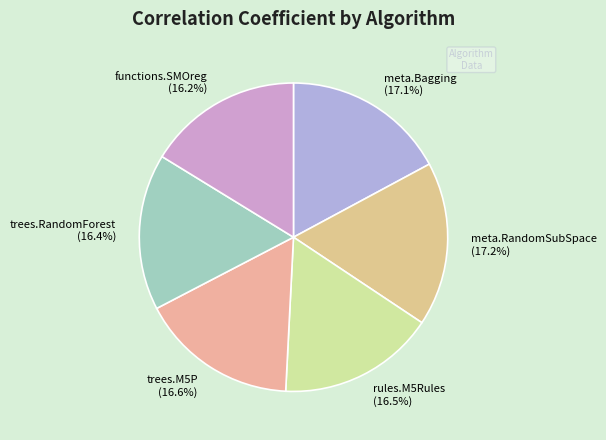

To the nearest percent, what is the combined percentage of meta.RandomSubSpace and meta.Bagging?

34%